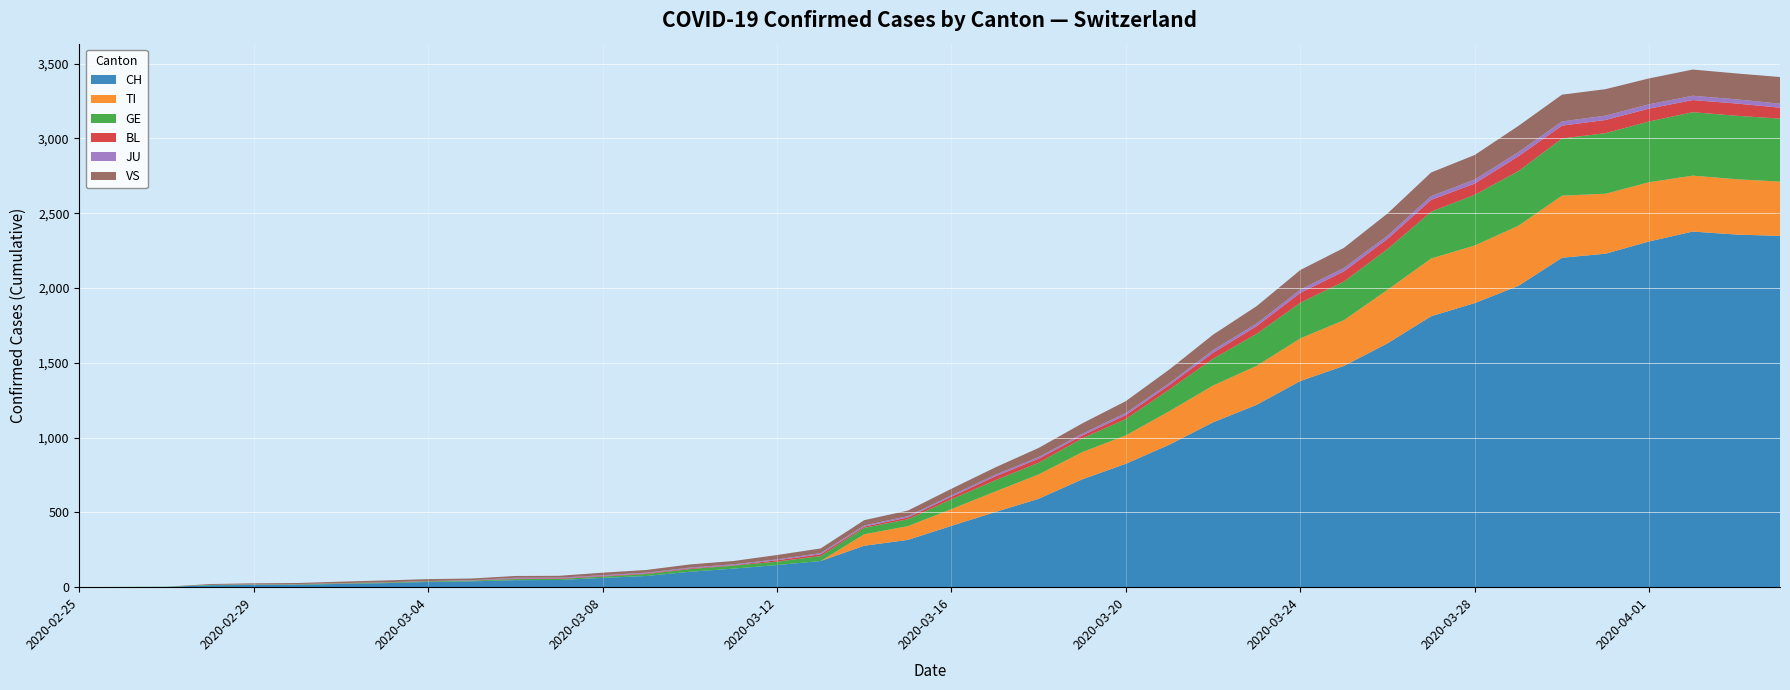

Reading left to right, transcribe all the data shown in this chart.

CH: 2020-02-25=0	2020-02-26=1	2020-02-27=2	2020-02-28=13	2020-02-29=15	2020-03-01=16	2020-03-02=22	2020-03-03=27	2020-03-04=35	2020-03-05=39	2020-03-06=47	2020-03-07=48	2020-03-08=62	2020-03-09=75	2020-03-10=103	2020-03-11=124	2020-03-12=148	2020-03-13=175	2020-03-14=277	2020-03-15=316	2020-03-16=410	2020-03-17=502	2020-03-18=591	2020-03-19=721	2020-03-20=825	2020-03-21=953	2020-03-22=1102	2020-03-23=1219	2020-03-24=1378	2020-03-25=1479	2020-03-26=1630	2020-03-27=1811	2020-03-28=1899	2020-03-29=2014	2020-03-30=2202	2020-03-31=2229	2020-04-01=2311	2020-04-02=2377	2020-04-03=2357	2020-04-04=2348
TI: 2020-02-25=0	2020-02-26=0	2020-02-27=0	2020-02-28=0	2020-02-29=0	2020-03-01=0	2020-03-02=0	2020-03-03=0	2020-03-04=0	2020-03-05=0	2020-03-06=0	2020-03-07=0	2020-03-08=0	2020-03-09=0	2020-03-10=0	2020-03-11=0	2020-03-12=0	2020-03-13=0	2020-03-14=77	2020-03-15=92	2020-03-16=112	2020-03-17=137	2020-03-18=163	2020-03-19=182	2020-03-20=190	2020-03-21=224	2020-03-22=246	2020-03-23=261	2020-03-24=285	2020-03-25=306	2020-03-26=358	2020-03-27=386	2020-03-28=385	2020-03-29=402	2020-03-30=415	2020-03-31=401	2020-04-01=396	2020-04-02=374	2020-04-03=370	2020-04-04=363
GE: 2020-02-25=0	2020-02-26=1	2020-02-27=1	2020-02-28=2	2020-02-29=3	2020-03-01=3	2020-03-02=3	2020-03-03=4	2020-03-04=4	2020-03-05=5	2020-03-06=7	2020-03-07=7	2020-03-08=9	2020-03-09=13	2020-03-10=18	2020-03-11=20	2020-03-12=23	2020-03-13=33	2020-03-14=43	2020-03-15=46	2020-03-16=66	2020-03-17=75	2020-03-18=78	2020-03-19=92	2020-03-20=109	2020-03-21=145	2020-03-22=179	2020-03-23=214	2020-03-24=238	2020-03-25=258	2020-03-26=272	2020-03-27=313	2020-03-28=339	2020-03-29=365	2020-03-30=382	2020-03-31=405	2020-04-01=406	2020-04-02=424	2020-04-03=424	2020-04-04=421
BL: 2020-02-25=0	2020-02-26=0	2020-02-27=0	2020-02-28=0	2020-02-29=1	2020-03-01=1	2020-03-02=1	2020-03-03=1	2020-03-04=1	2020-03-05=1	2020-03-06=4	2020-03-07=4	2020-03-08=4	2020-03-09=4	2020-03-10=5	2020-03-11=3	2020-03-12=9	2020-03-13=12	2020-03-14=8	2020-03-15=12	2020-03-16=17	2020-03-17=26	2020-03-18=27	2020-03-19=19	2020-03-20=27	2020-03-21=30	2020-03-22=40	2020-03-23=51	2020-03-24=66	2020-03-25=68	2020-03-26=68	2020-03-27=79	2020-03-28=75	2020-03-29=99	2020-03-30=86	2020-03-31=88	2020-04-01=86	2020-04-02=81	2020-04-03=82	2020-04-04=73
JU: 2020-02-25=0	2020-02-26=0	2020-02-27=0	2020-02-28=0	2020-02-29=1	2020-03-01=1	2020-03-02=1	2020-03-03=1	2020-03-04=1	2020-03-05=2	2020-03-06=5	2020-03-07=5	2020-03-08=5	2020-03-09=5	2020-03-10=5	2020-03-11=6	2020-03-12=6	2020-03-13=8	2020-03-14=8	2020-03-15=9	2020-03-16=9	2020-03-17=11	2020-03-18=11	2020-03-19=12	2020-03-20=14	2020-03-21=13	2020-03-22=18	2020-03-23=18	2020-03-24=22	2020-03-25=23	2020-03-26=22	2020-03-27=25	2020-03-28=27	2020-03-29=28	2020-03-30=28	2020-03-31=29	2020-04-01=29	2020-04-02=29	2020-04-03=28	2020-04-04=27
VS: 2020-02-25=0	2020-02-26=0	2020-02-27=0	2020-02-28=6	2020-02-29=6	2020-03-01=7	2020-03-02=10	2020-03-03=12	2020-03-04=13	2020-03-05=11	2020-03-06=12	2020-03-07=12	2020-03-08=17	2020-03-09=18	2020-03-10=21	2020-03-11=22	2020-03-12=29	2020-03-13=31	2020-03-14=35	2020-03-15=37	2020-03-16=44	2020-03-17=49	2020-03-18=61	2020-03-19=69	2020-03-20=79	2020-03-21=91	2020-03-22=103	2020-03-23=116	2020-03-24=131	2020-03-25=134	2020-03-26=148	2020-03-27=158	2020-03-28=164	2020-03-29=175	2020-03-30=179	2020-03-31=177	2020-04-01=173	2020-04-02=175	2020-04-03=173	2020-04-04=178